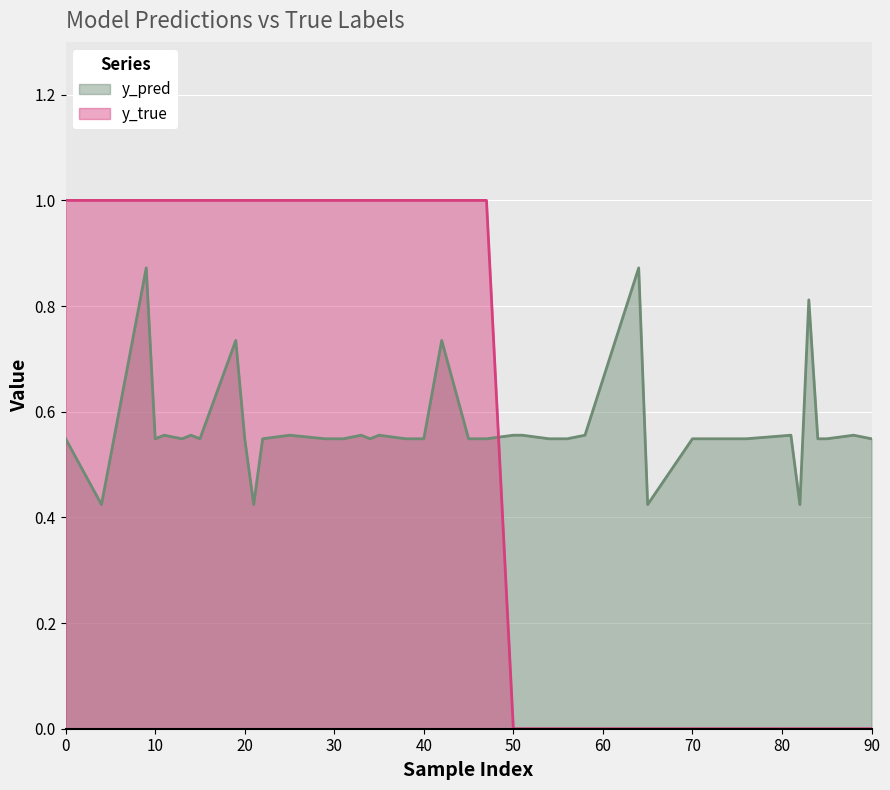

How many times do y_pred and y_true cross each other?

1